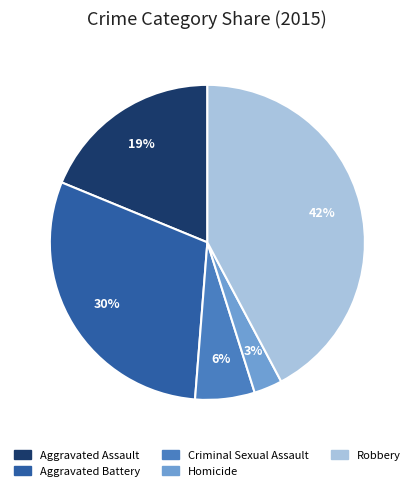

Which category has the smallest portion of the pie?

Homicide